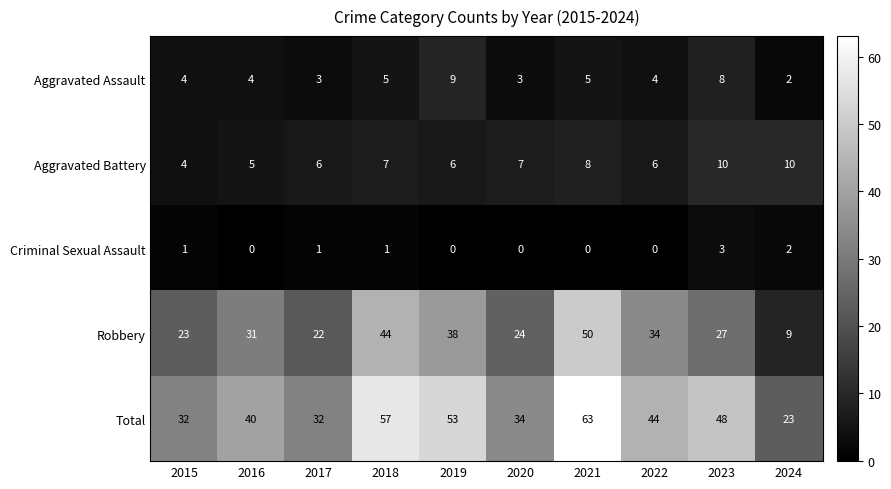

At 2023, list the series in order from largest to smallest.

Total, Robbery, Aggravated Battery, Aggravated Assault, Criminal Sexual Assault